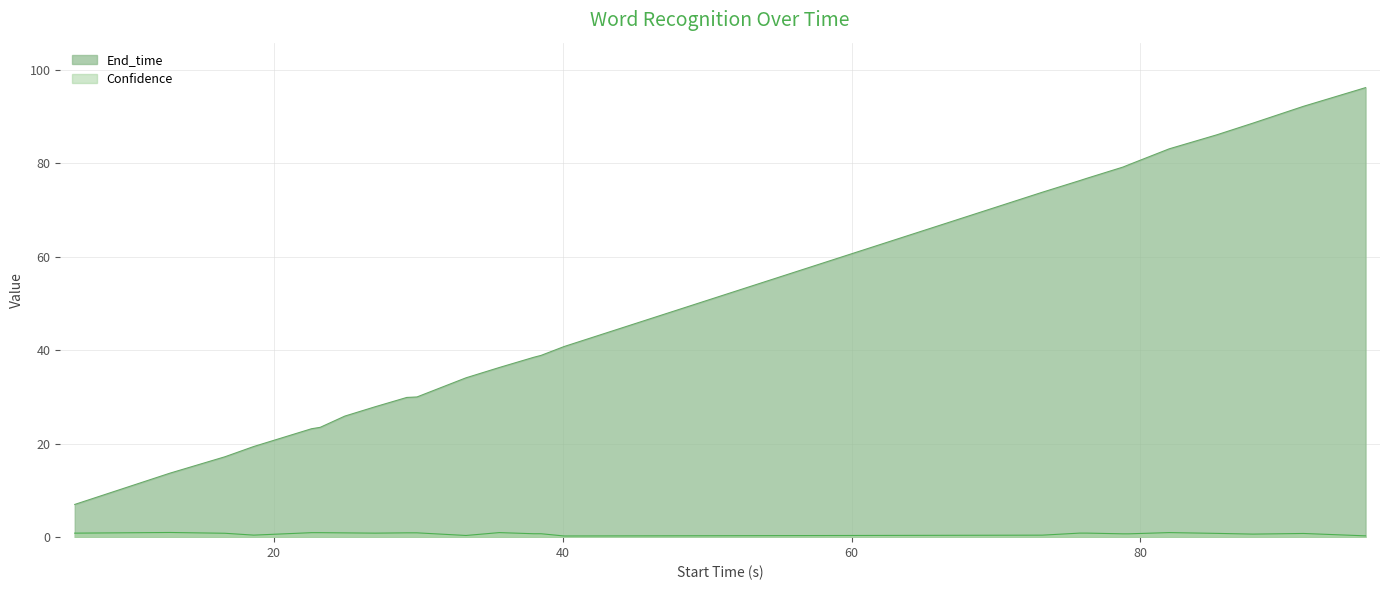

Which category has the highest value across all series?

95.6